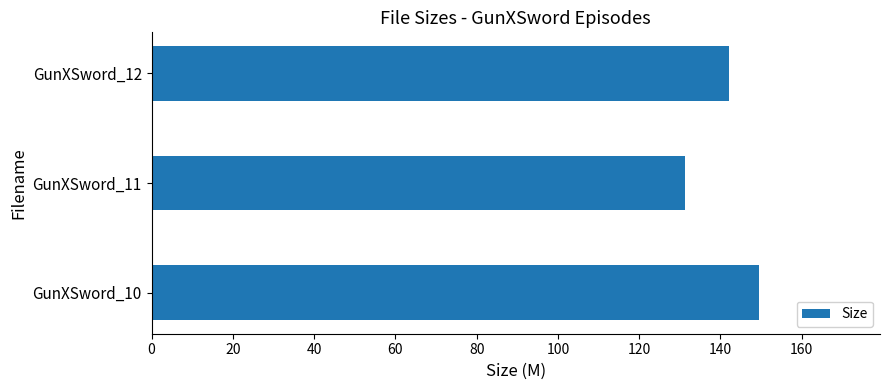

Is it true that the value at GunXSword_10 is 198.9?

False